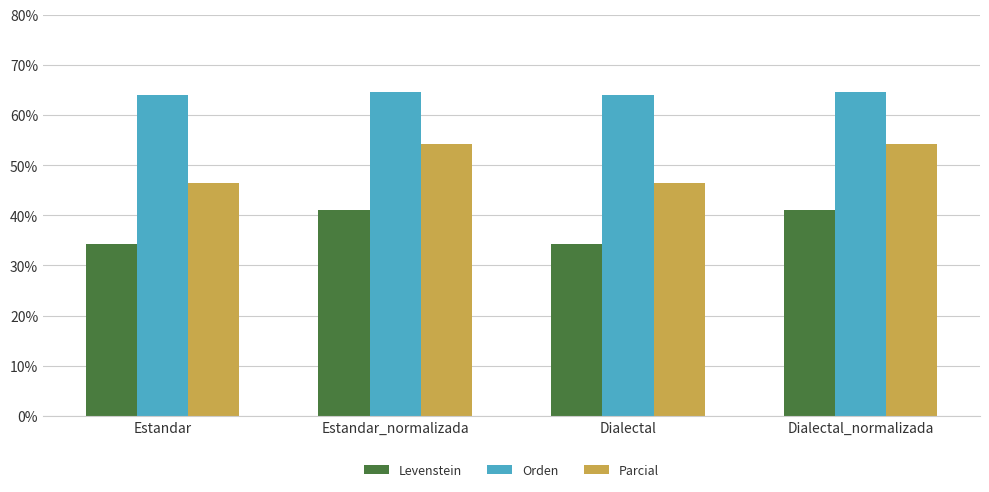

What is the difference between the second highest and minimum values in the Levenstein series?

6.7